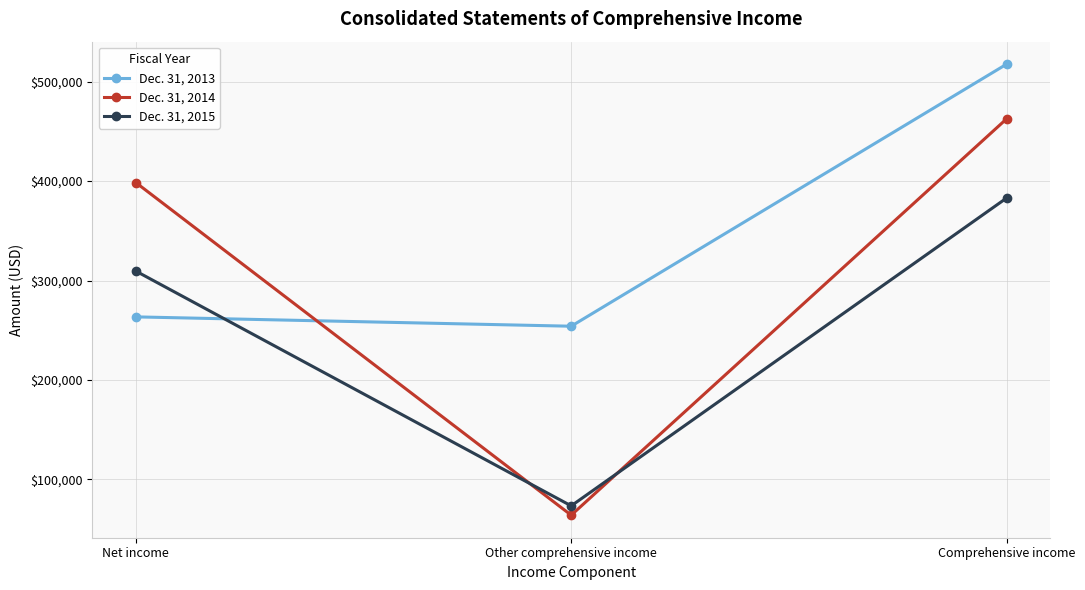

What is the value of the Dec. 31, 2014 point at the 1st from the left?

398462